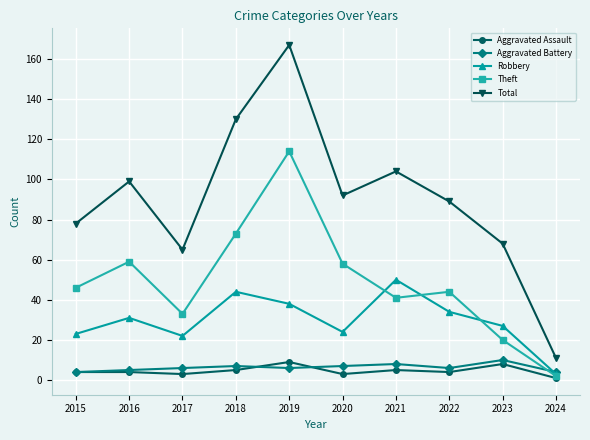

What is the value of the Total point at the 4th from the left?

130